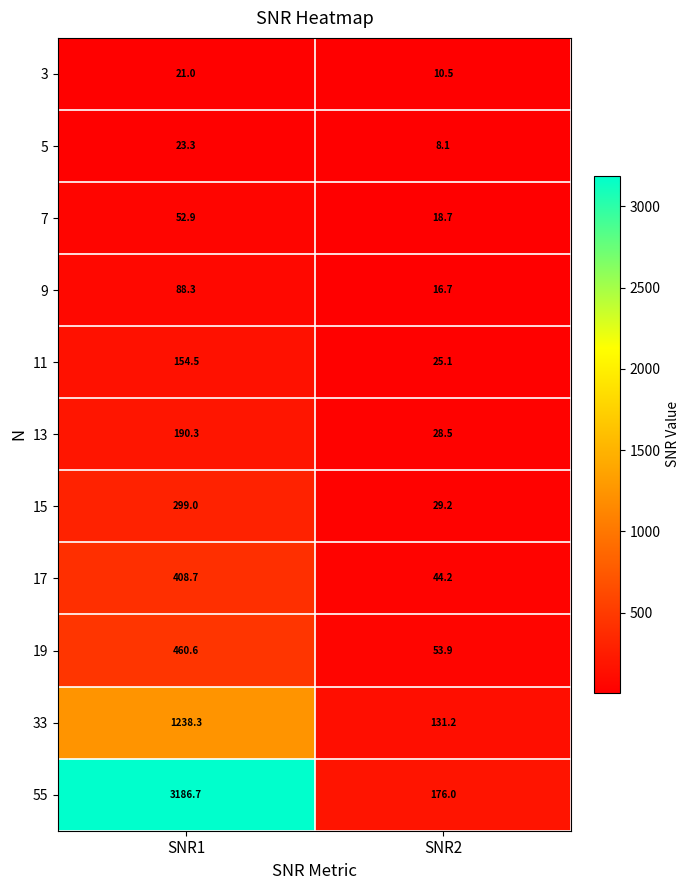

True or false: 3 has a value of 10.5 at SNR2.

True